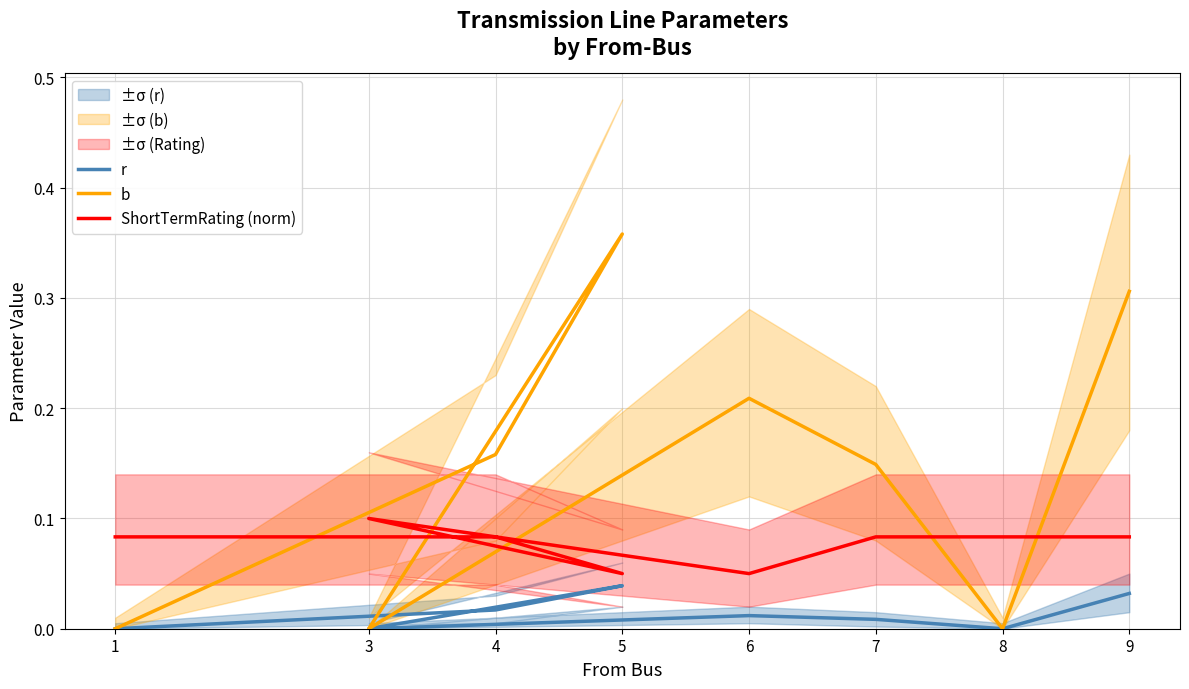

True or false: r and ShortTermRating (norm) intersect in this chart.

False